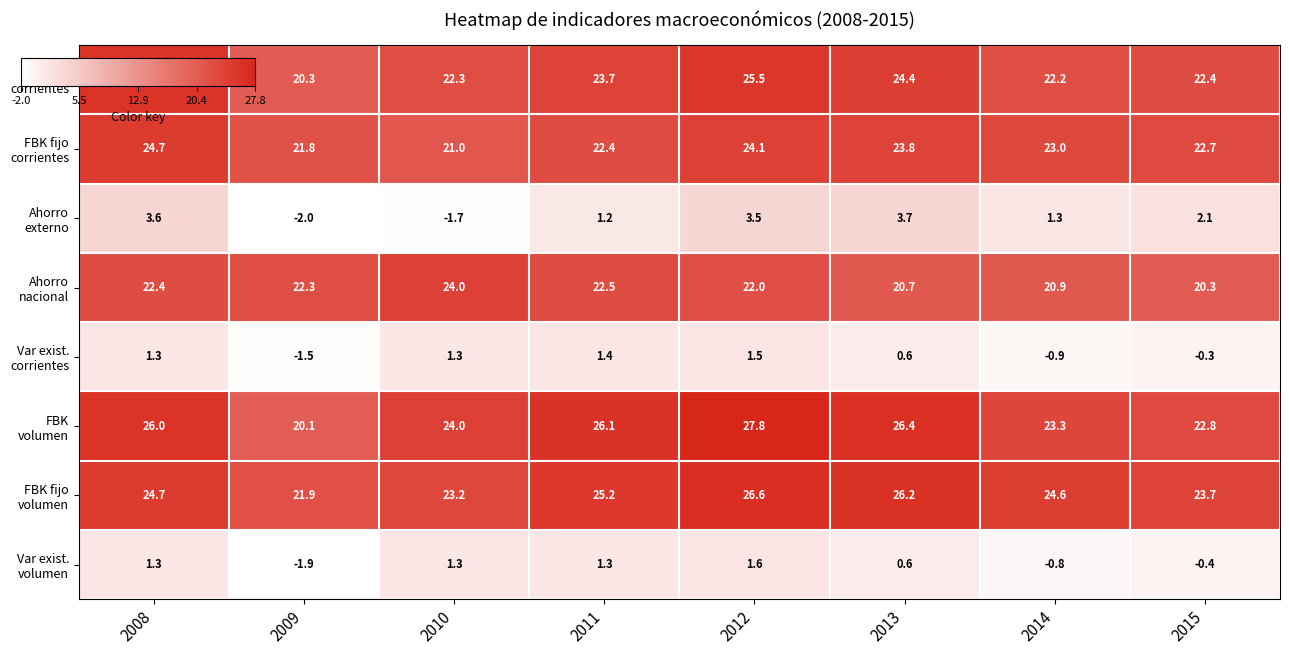

What is the spread (max minus min) of values at 2012?

26.3